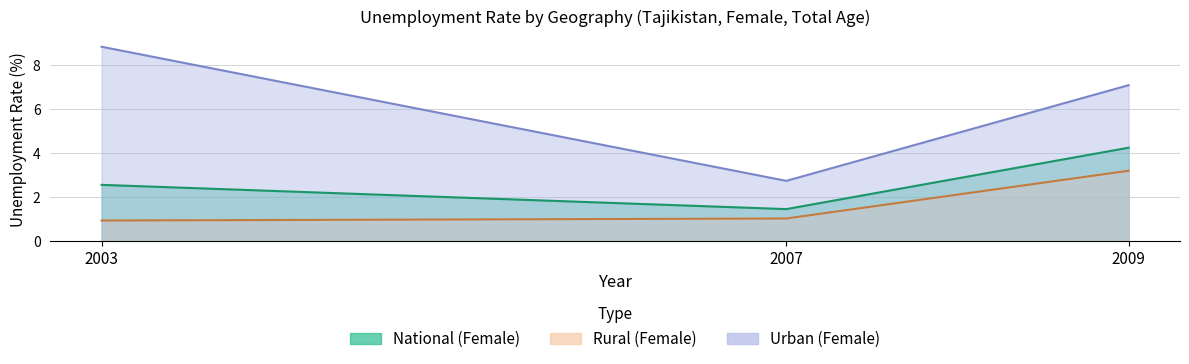

At which category is the sum across all series the highest?

2009